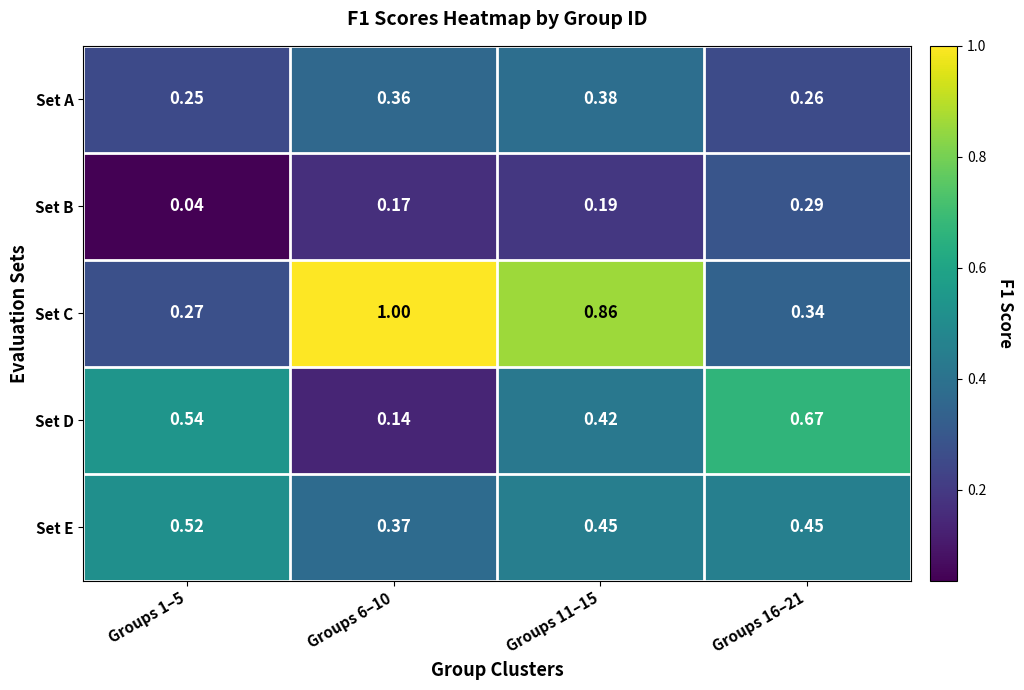

Is the value of Set C at Groups 6–10 greater than the value of Set B at Groups 1–5?

Yes